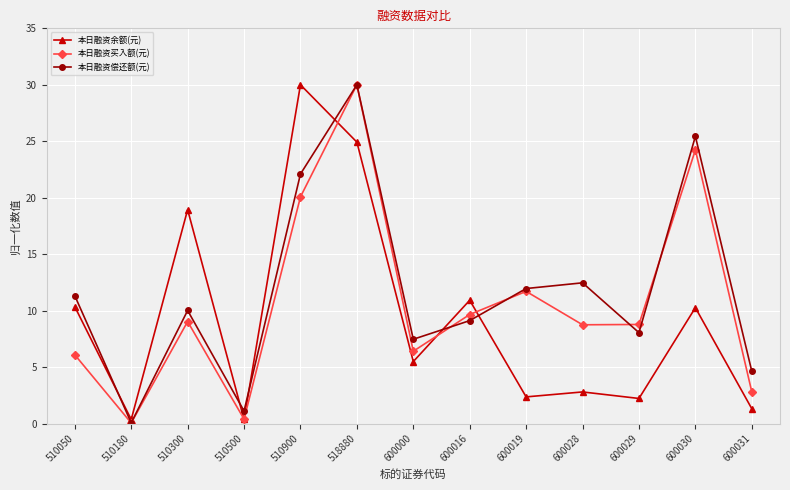

Which series has the largest range (max minus min)?

本日融资买入额(元)